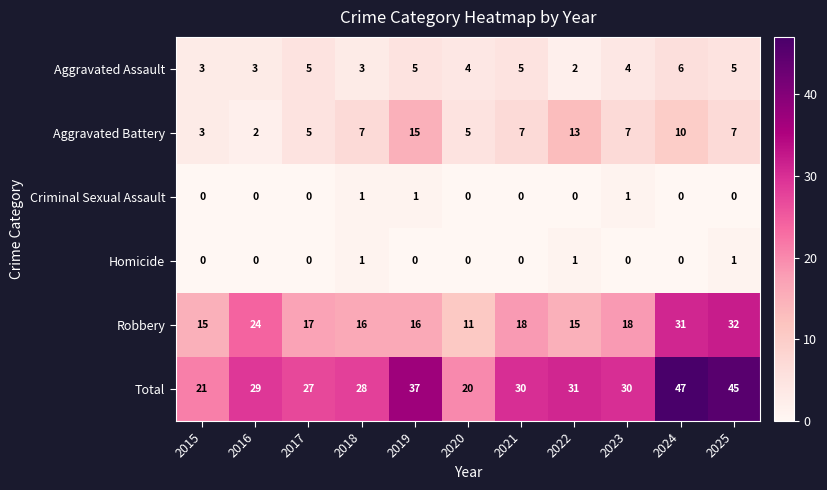

At how many categories does at least one series exceed 10?

11